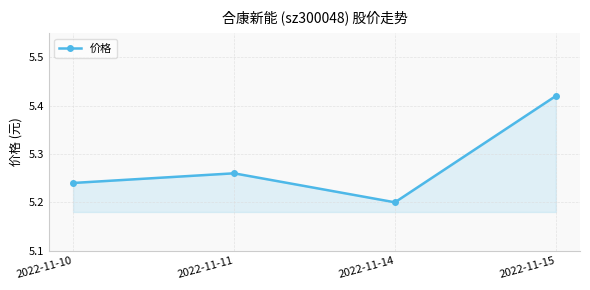

What is the difference between the maximum and minimum values?

0.2